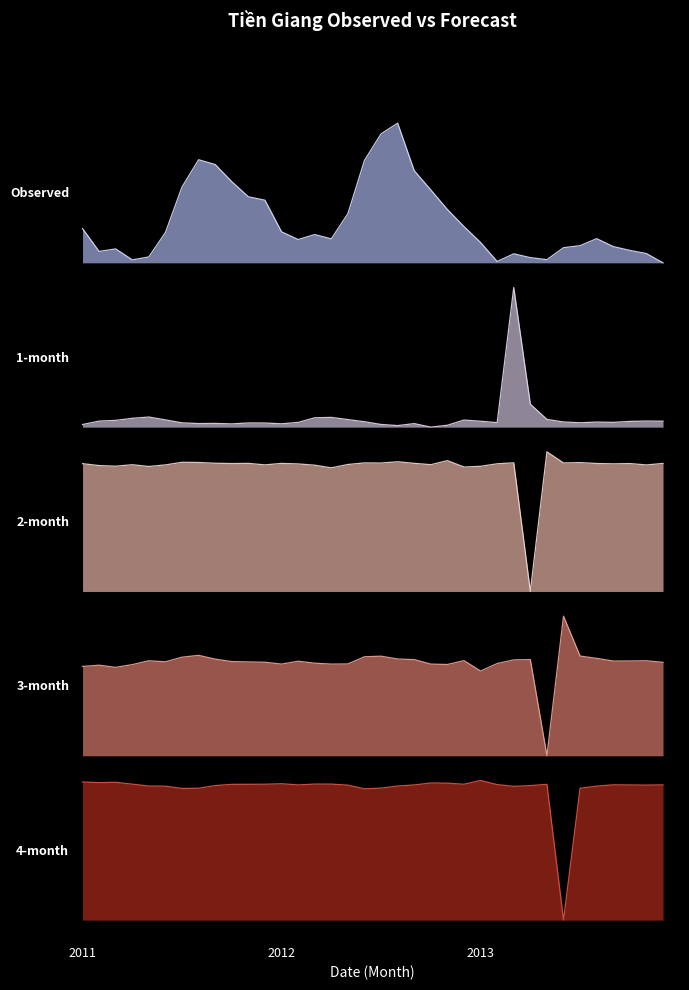

Reading left to right, transcribe all the data shown in this chart.

Observed: 63.1	61.0	61.3	60.3	60.5	62.8	66.9	69.4	69.0	67.4	66.0	65.7	62.8	62.1	62.6	62.2	64.5	69.3	71.8	72.7	68.4	66.6	64.9	63.3	61.9	60.1	60.8	60.5	60.3	61.4	61.6	62.2	61.5	61.1	60.8	60.0
1-month: 45.2	45.6	45.6	45.8	45.9	45.7	45.4	45.3	45.3	45.3	45.4	45.4	45.3	45.4	45.9	45.9	45.7	45.5	45.2	45.1	45.3	45.0	45.2	45.6	45.5	45.4	57.7	47.1	45.7	45.5	45.4	45.5	45.4	45.5	45.6	45.5
2-month: 41.7	41.5	41.4	41.6	41.4	41.6	41.8	41.8	41.7	41.7	41.7	41.6	41.7	41.6	41.5	41.3	41.6	41.7	41.7	41.8	41.7	41.6	41.9	41.4	41.4	41.7	41.7	30.0	42.7	41.7	41.8	41.7	41.7	41.7	41.6	41.7
3-month: 23.2	23.3	23.1	23.3	23.7	23.6	24.0	24.2	23.8	23.6	23.6	23.5	23.4	23.6	23.5	23.4	23.4	24.0	24.1	23.8	23.8	23.4	23.3	23.7	22.7	23.4	23.8	23.8	15.0	27.7	24.1	23.9	23.6	23.7	23.7	23.5
4-month: 12.6	12.6	12.6	12.4	12.2	12.2	12.0	12.0	12.3	12.4	12.4	12.4	12.4	12.3	12.4	12.4	12.3	12.0	12.0	12.2	12.3	12.5	12.5	12.4	12.7	12.4	12.2	12.3	12.4	0.0	12.0	12.2	12.3	12.3	12.3	12.3